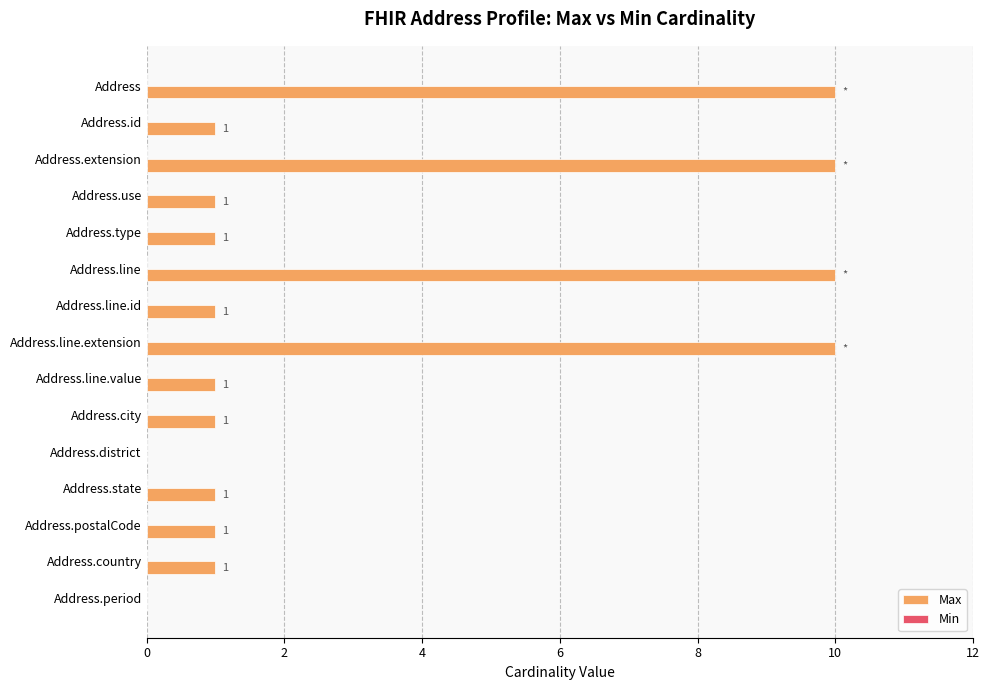

The chart shows a value of 0 at Address.id. True or false?

False